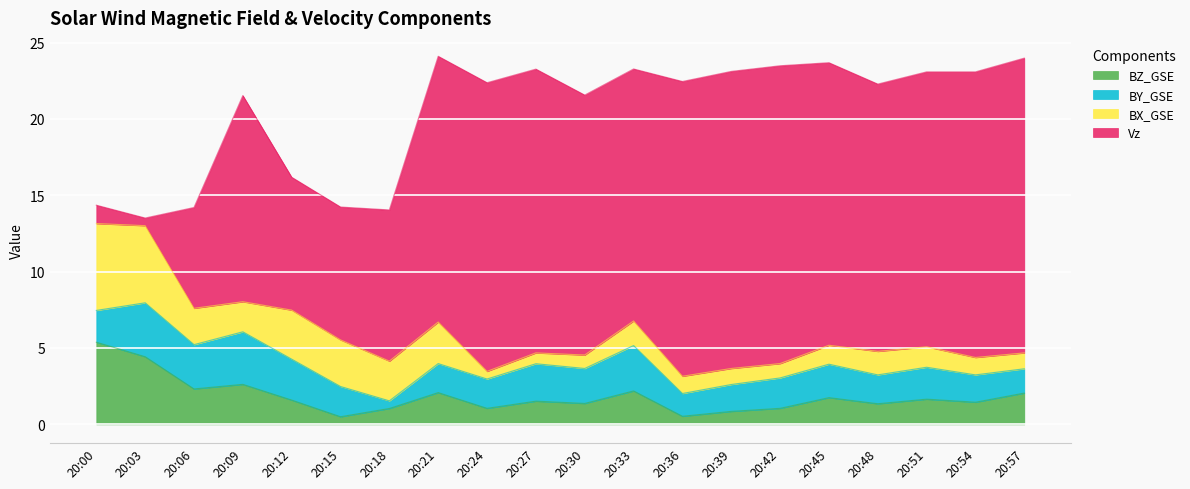

What is the maximum value for BZ_GSE?

5.4